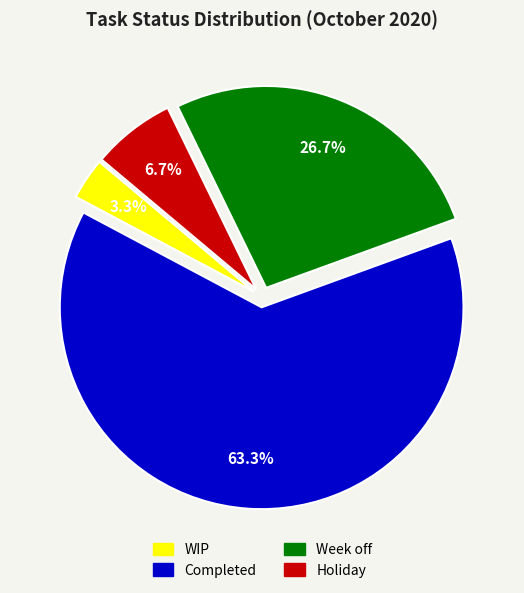

Which category has the biggest portion of the pie?

Completed